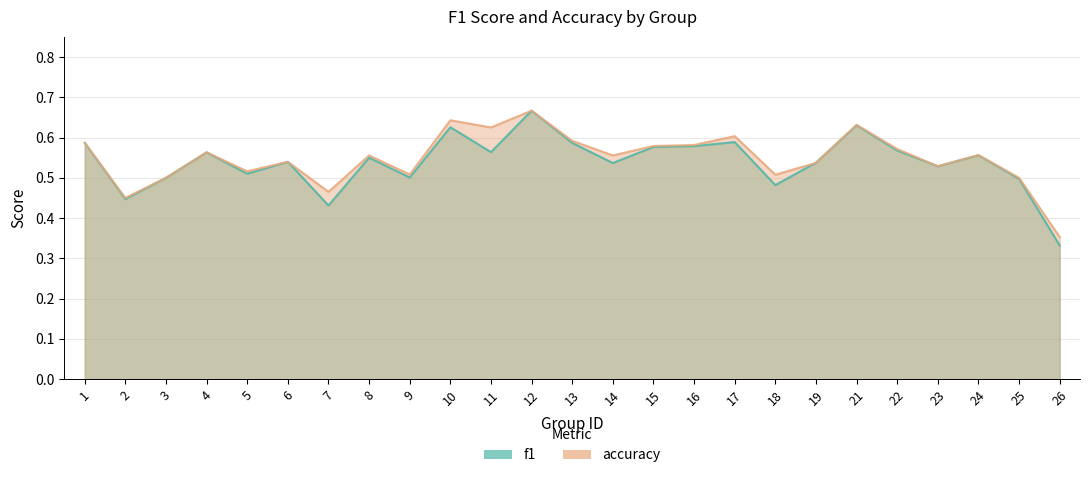

At how many categories does at least one series exceed 0?

25